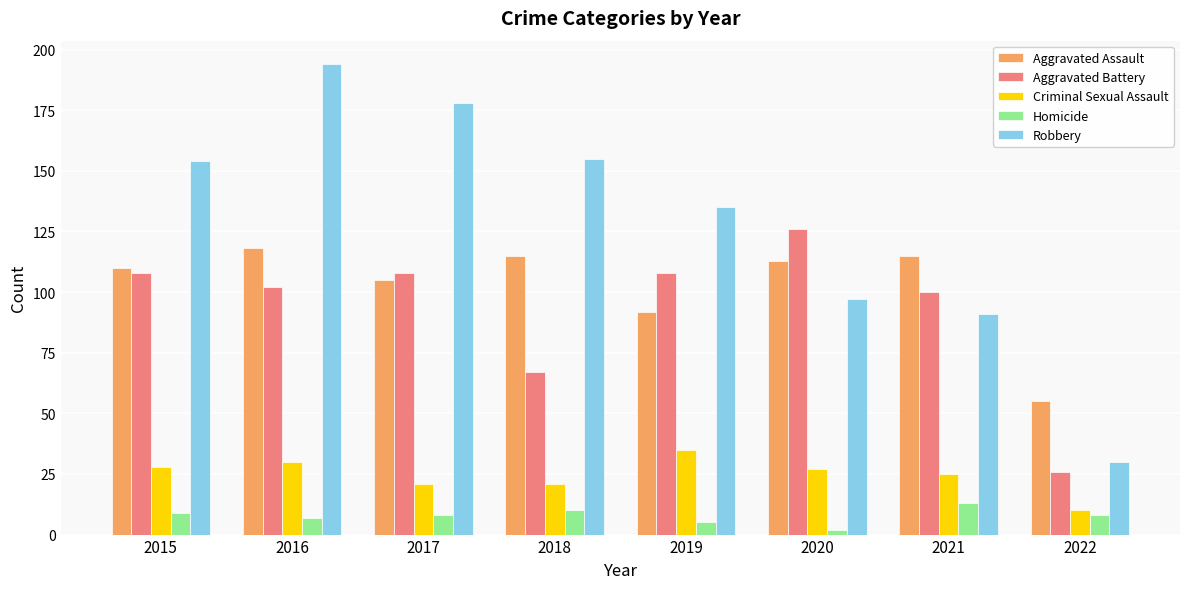

What is the total value across all series at 2015?

409